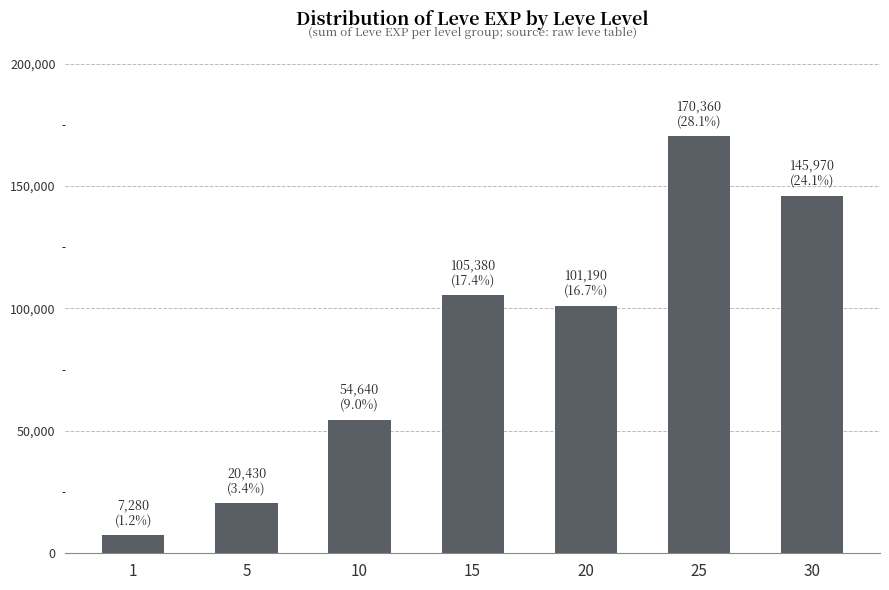

Reading left to right, what are all the values shown in this chart?

7280	20430	54640	105380	101190	170360	145970